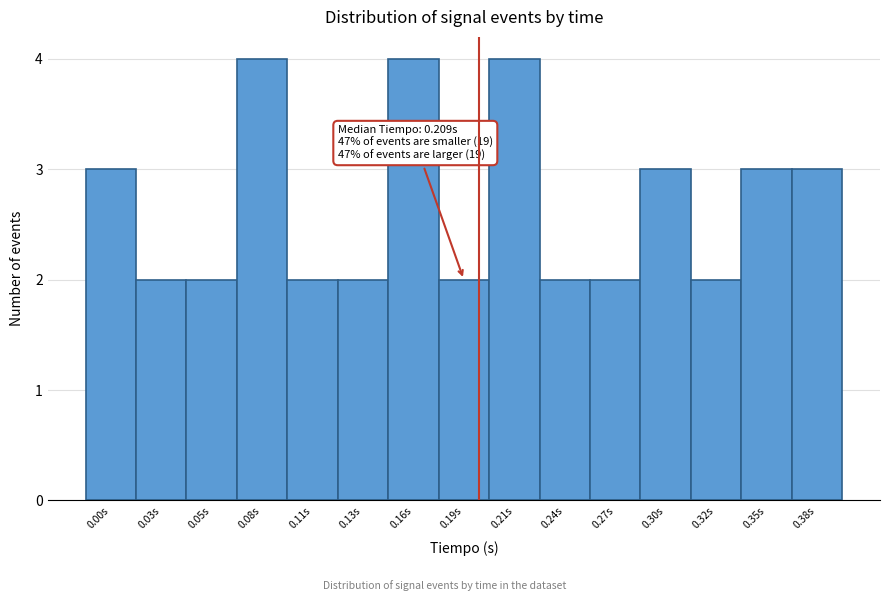

Reading left to right, transcribe all the data shown in this chart.

0.00s=3	0.03s=2	0.05s=2	0.08s=4	0.11s=2	0.13s=2	0.16s=4	0.19s=2	0.21s=4	0.24s=2	0.27s=2	0.30s=3	0.32s=2	0.35s=3	0.38s=3